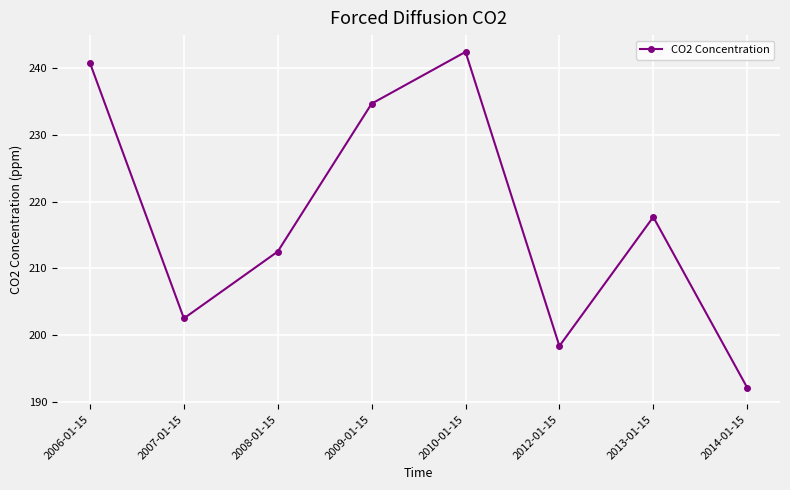

What is the difference between the maximum and second lowest values?

44.1